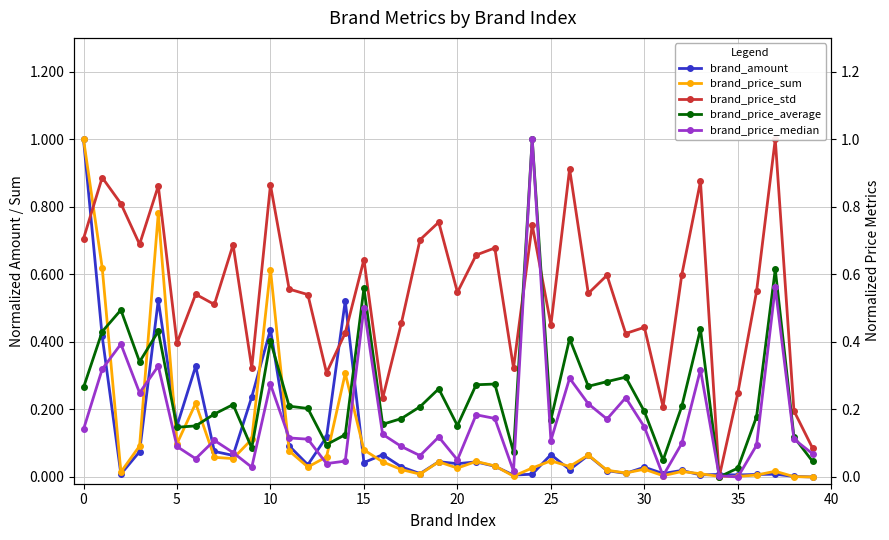

In brand_price_std, how many points are lower than both neighbors (excluding endpoints)?

13